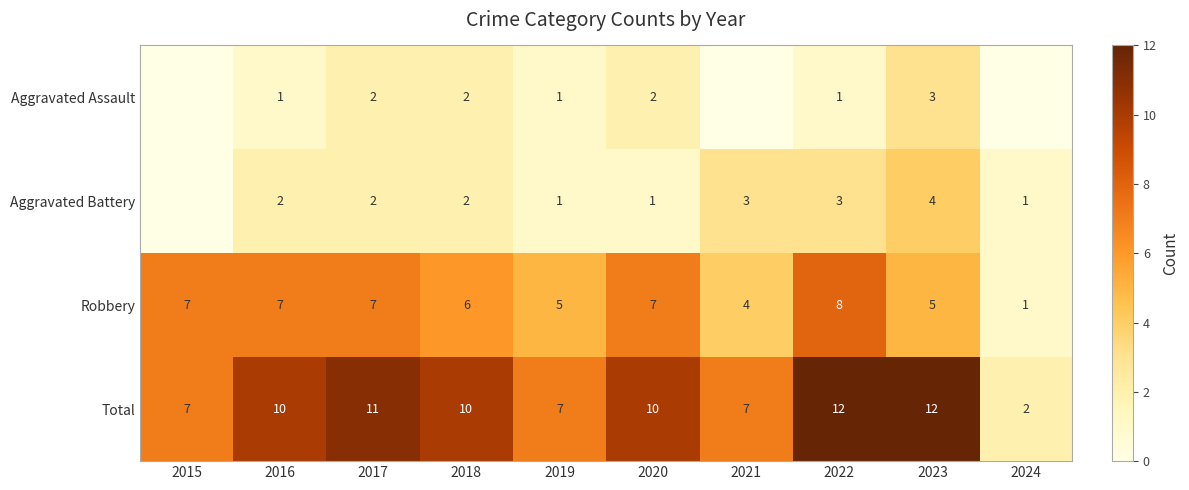

What is the difference between the second highest and minimum values in the Total series?

10